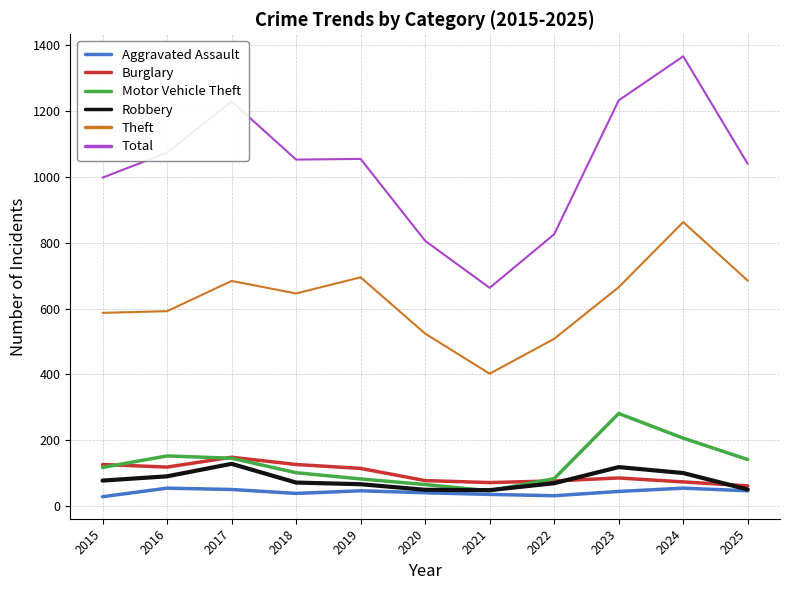

Where does the Burglary series first go above 85?

2015